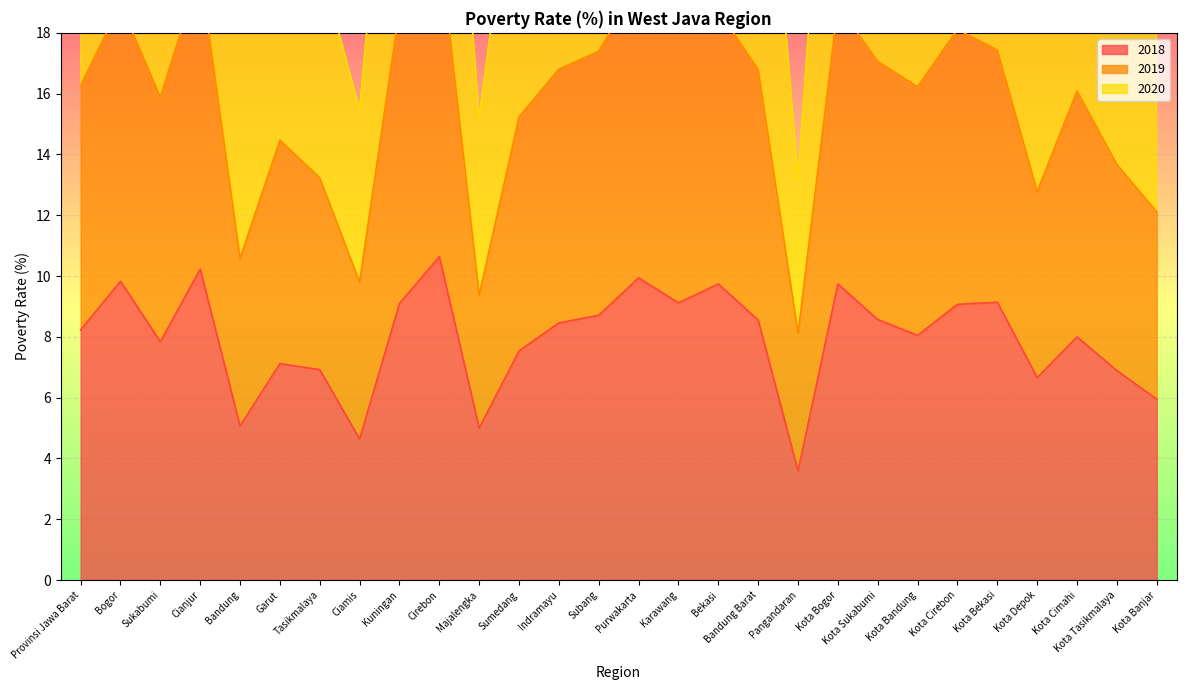

Is it true that 2018 equals 9.1 at Kota Bekasi?

True